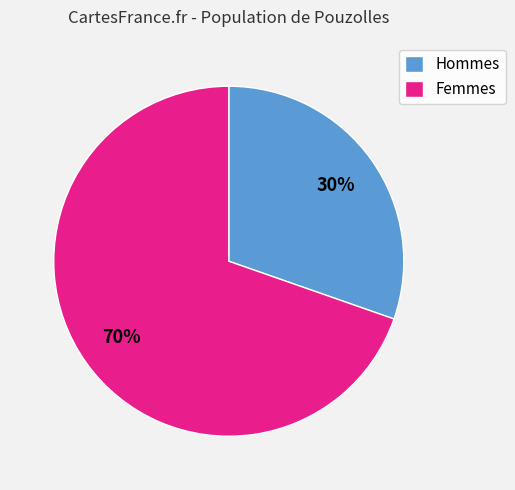

Which category has the biggest portion of the pie?

Femmes